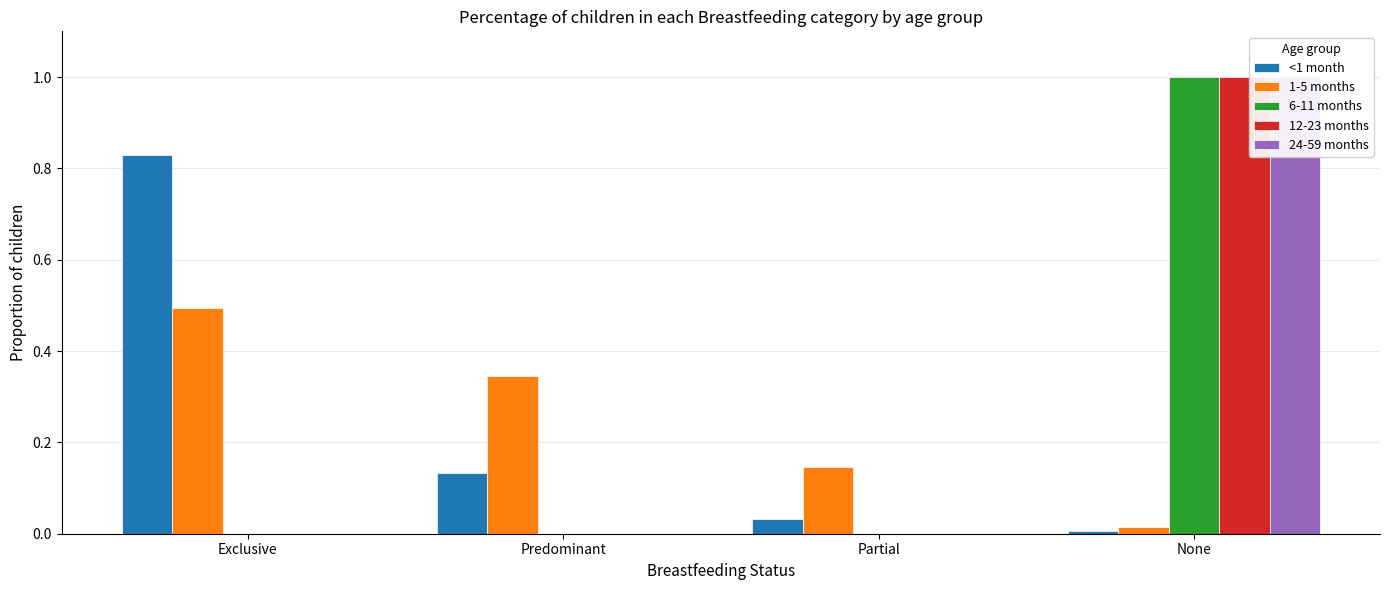

List the labels in order of 24-59 months value, smallest first.

Exclusive, Predominant, Partial, None